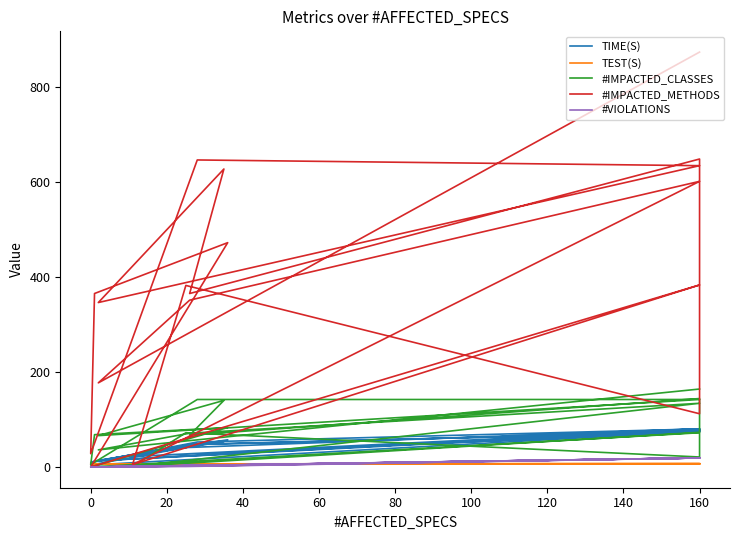

What is the sum of all #IMPACTED_CLASSES values?

1502.0